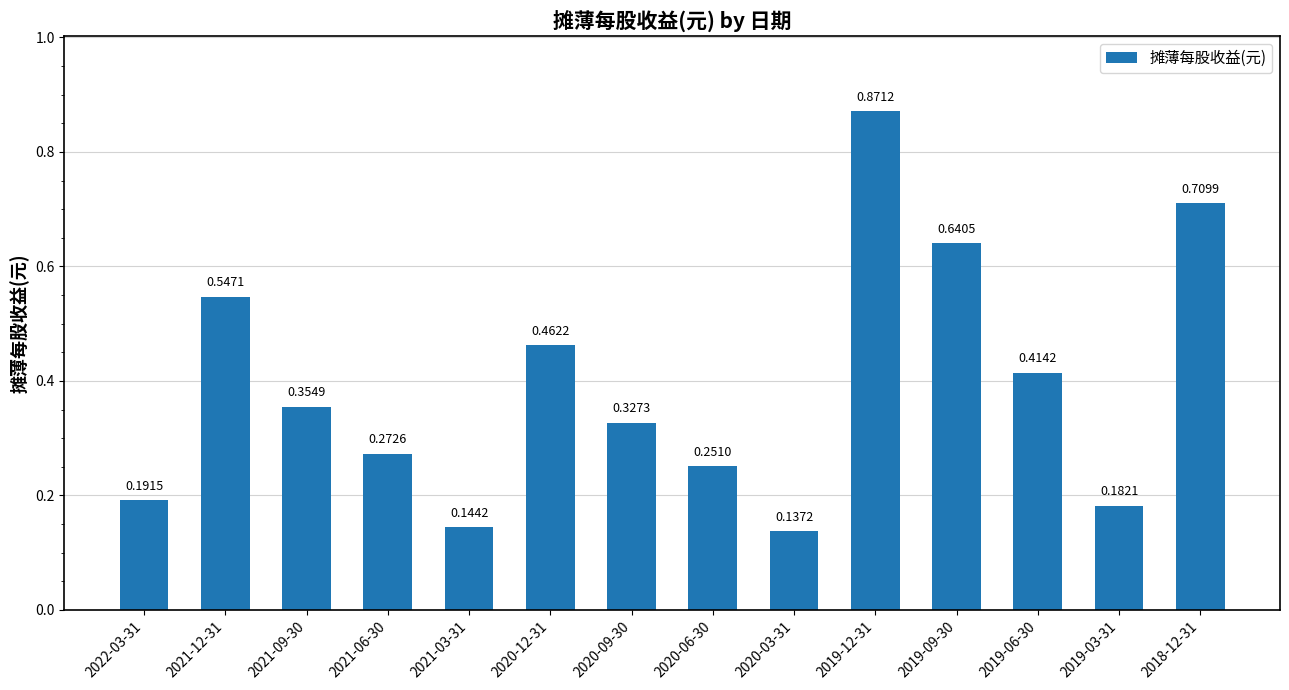

What is the label of the 10th bar from the right?

2021-03-31